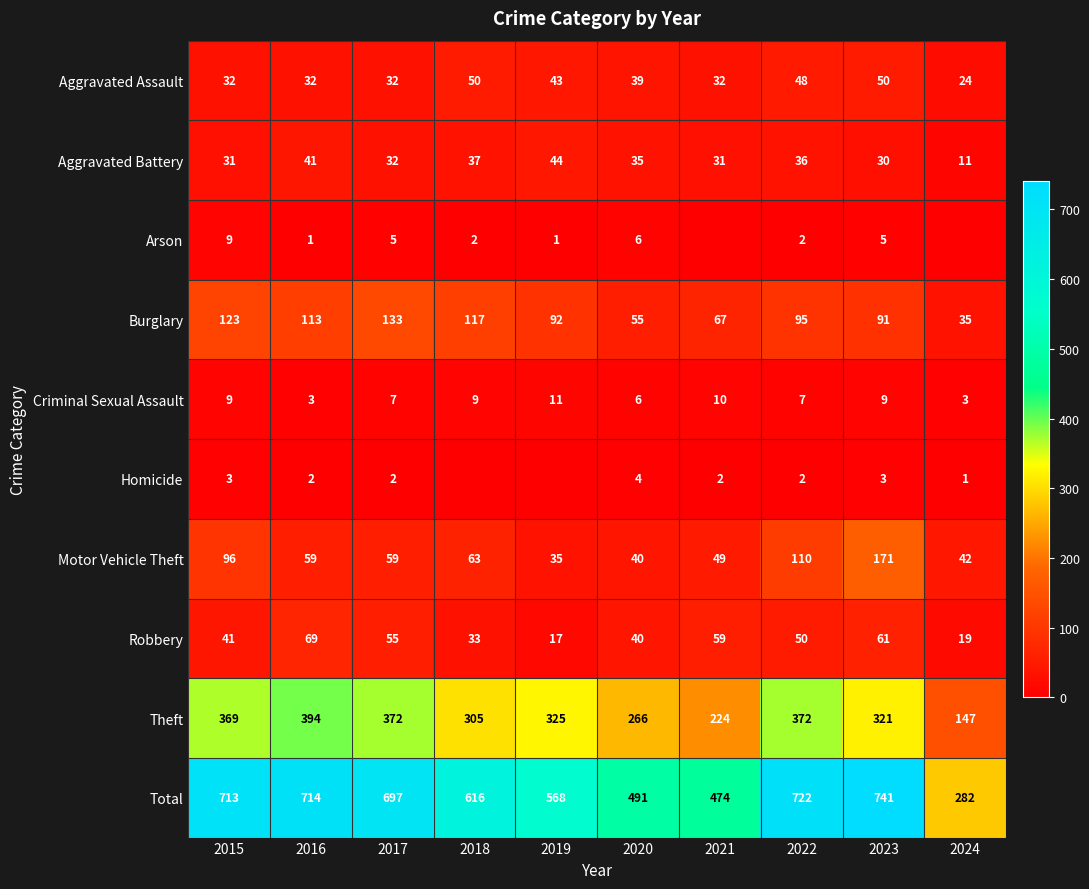

The Robbery series shows 30 at 2019. True or false?

False